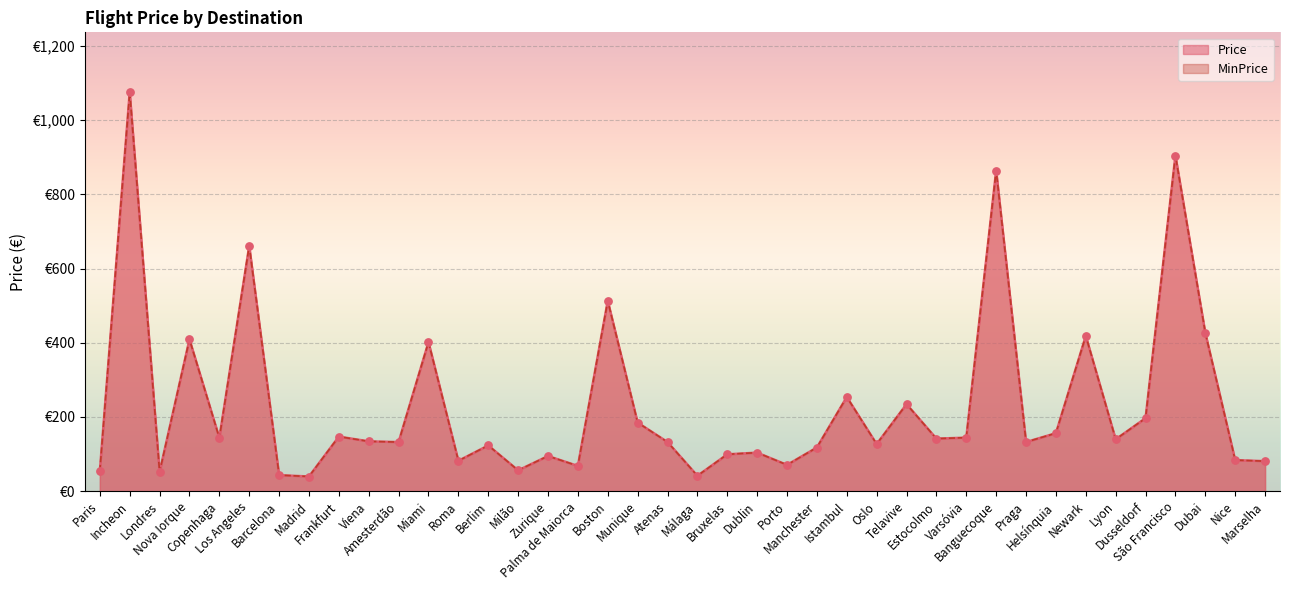

What is the total value across all series at Milão?

112.2